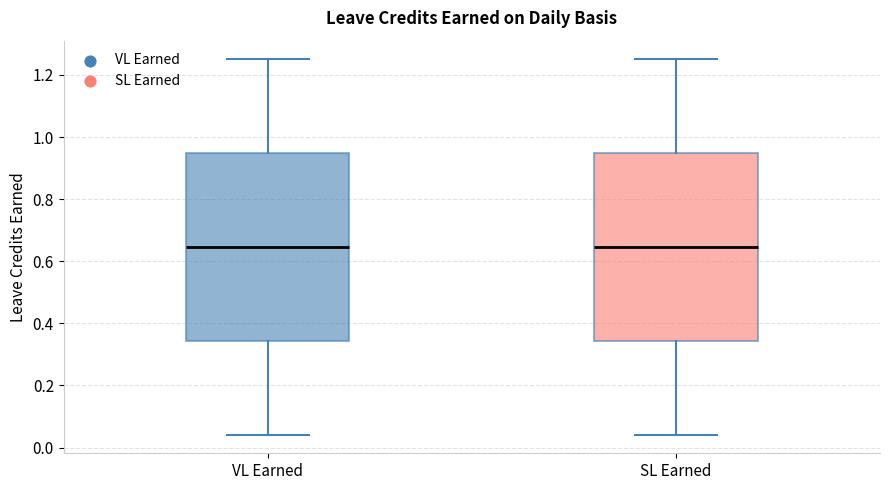

Reading left to right, transcribe this box plot: for each box, give where its median line is, the range the box spans, and where its two whiskers end, as read against the y-axis. The values are not printed on the chart, so give them approximately, as read against the axis.

VL Earned: median 0.64, box 0.34 to 0.94, whiskers 0.04 to 1.26
SL Earned: median 0.64, box 0.34 to 0.94, whiskers 0.04 to 1.26